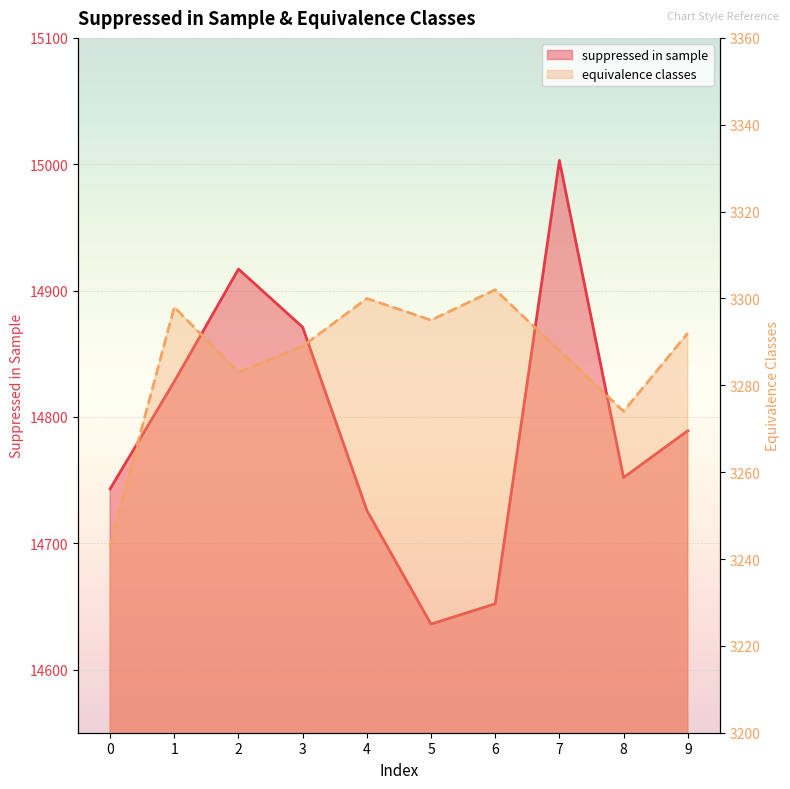

What is the maximum value for equivalence classes?

3302